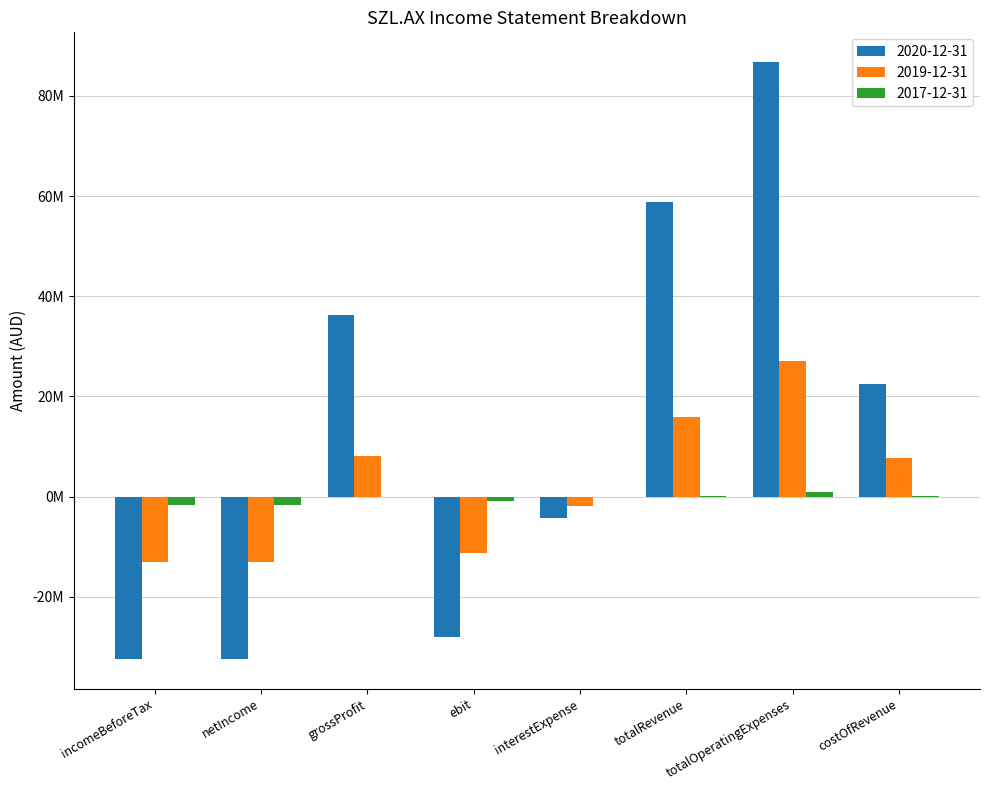

What is the label of the 7th bar from the left?

totalOperatingExpenses